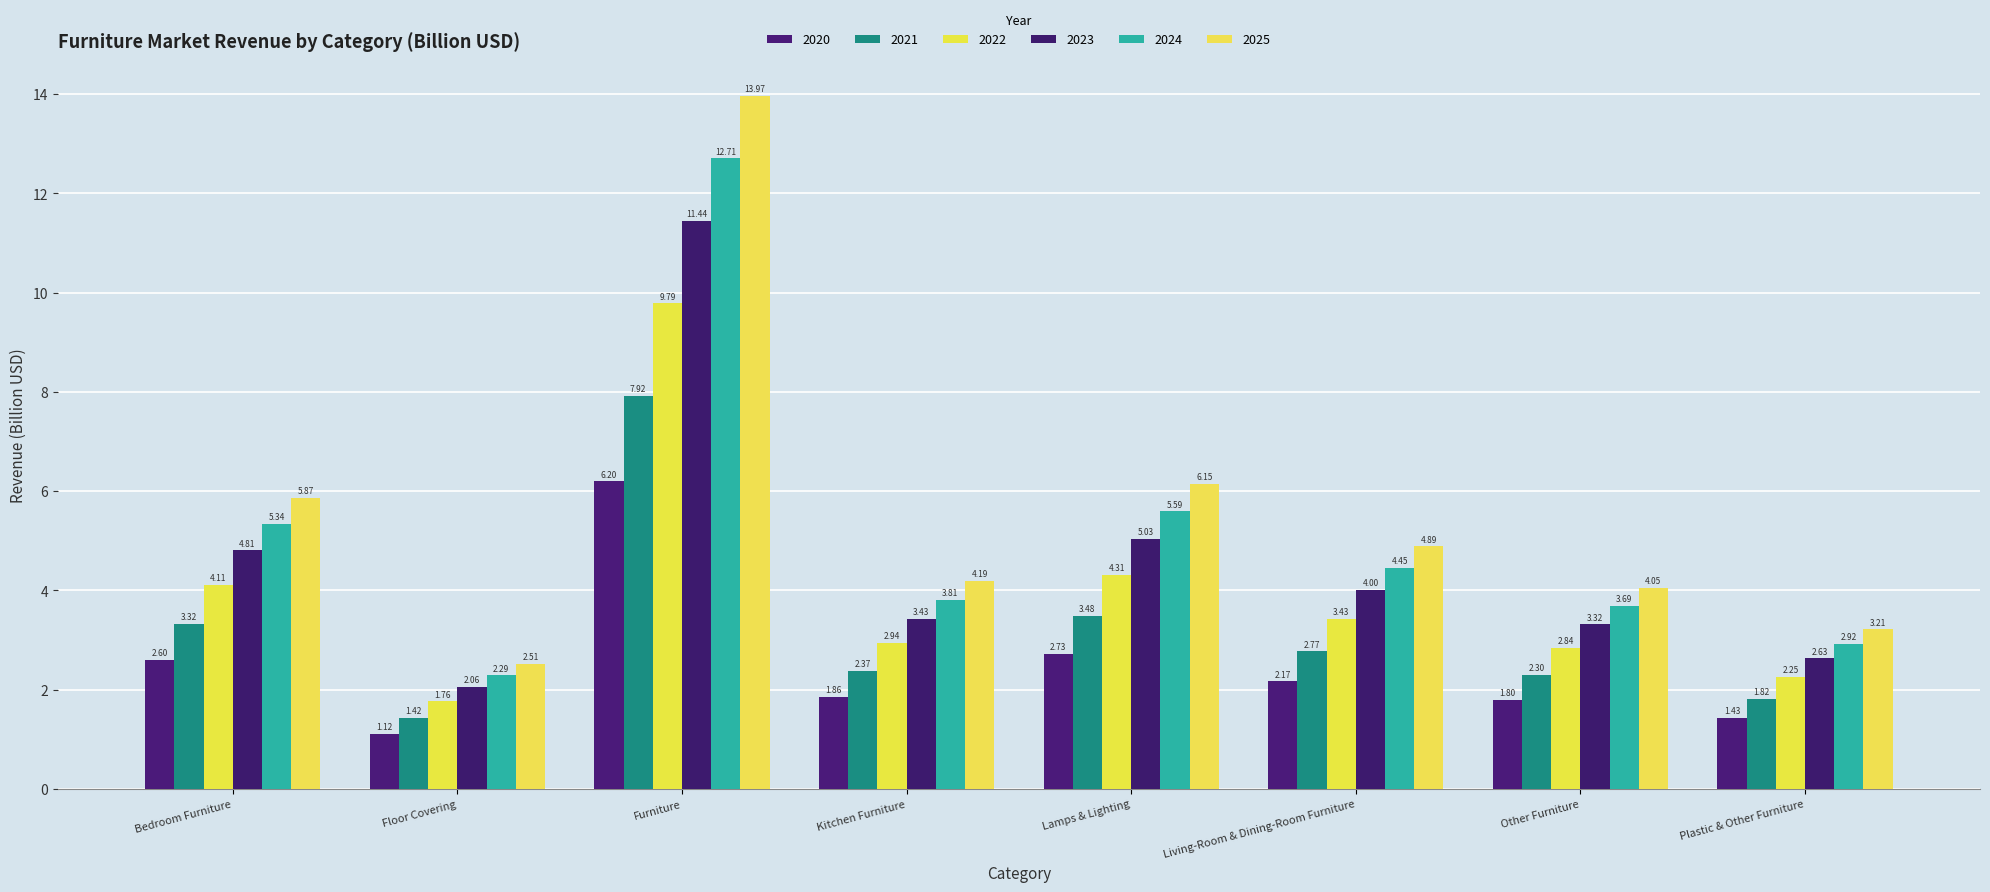

Rank the series by their average value, from highest to lowest.

2025, 2024, 2023, 2022, 2021, 2020